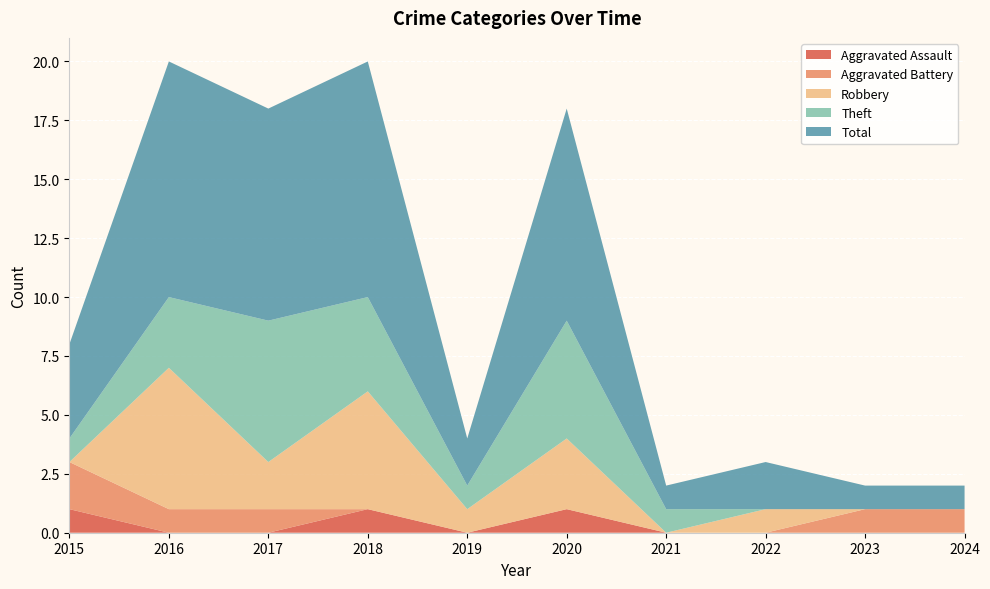

Reading left to right, what are all the values shown in this chart?

Aggravated Assault: 1	0	0	1	0	1	0	0	0	0
Aggravated Battery: 2	1	1	0	0	0	0	0	1	1
Robbery: 0	6	2	5	1	3	0	1	0	0
Theft: 1	3	6	4	1	5	1	0	0	0
Total: 4	10	9	10	2	9	1	2	1	1